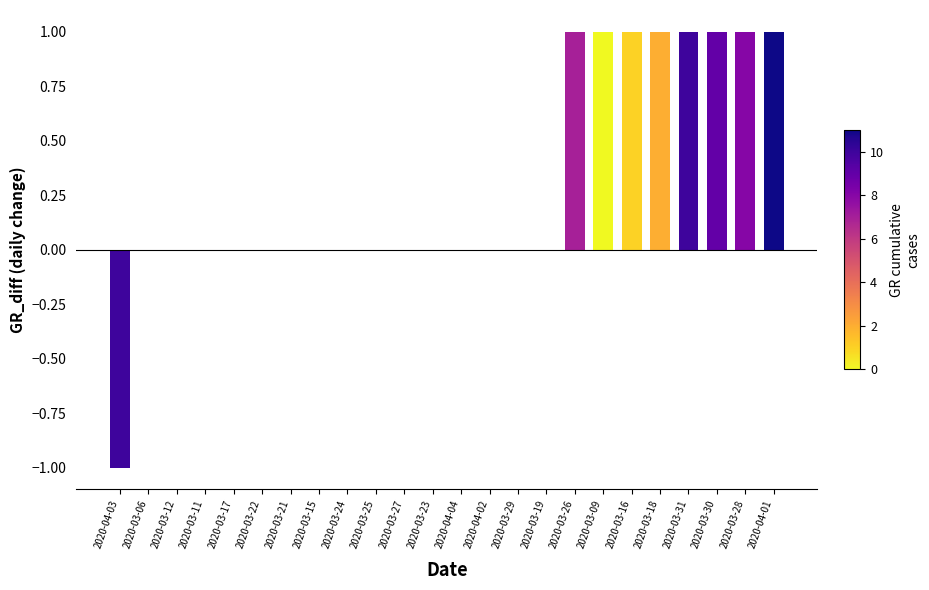

What is the change in value from 2020-03-12 to 2020-03-31?

+1